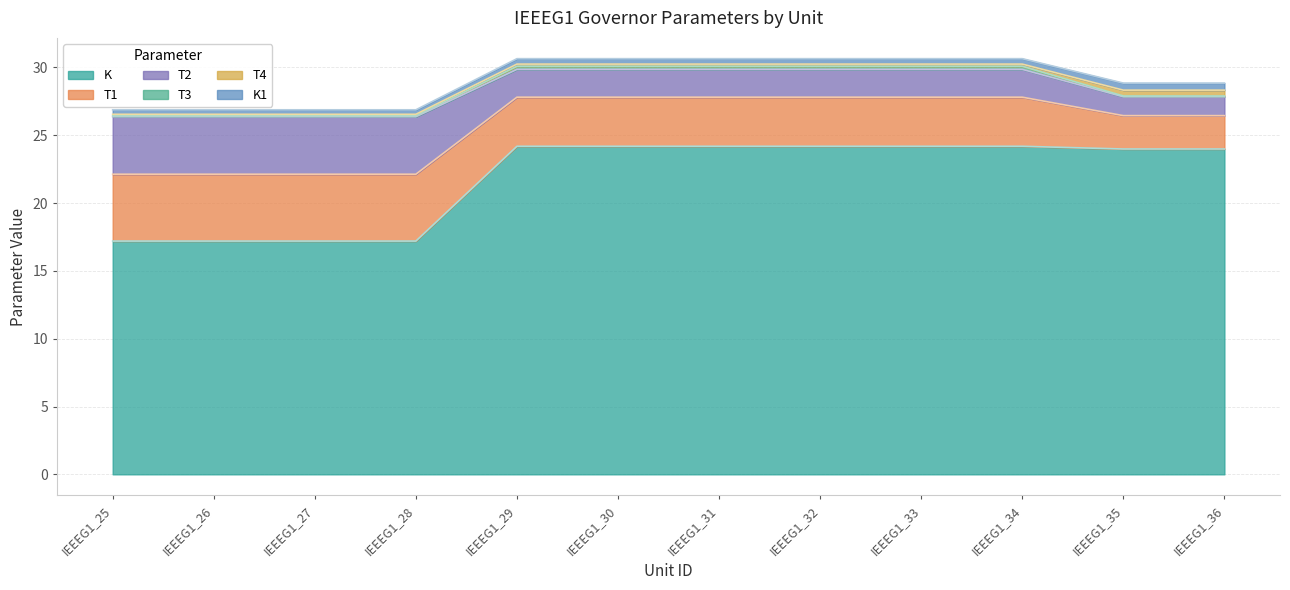

At which category is the sum across all series the highest?

IEEEG1_29